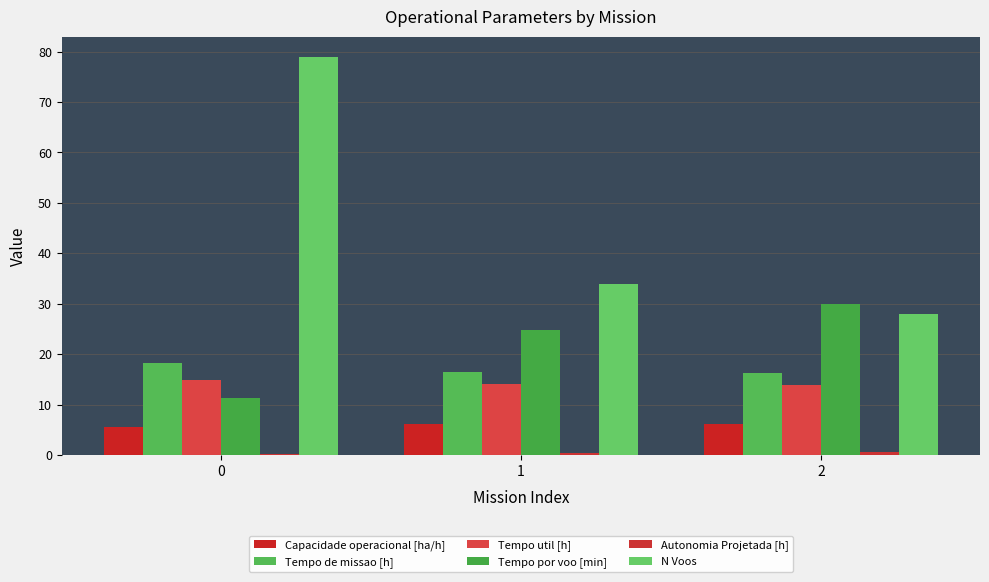

Count the number of data series in this chart.

6